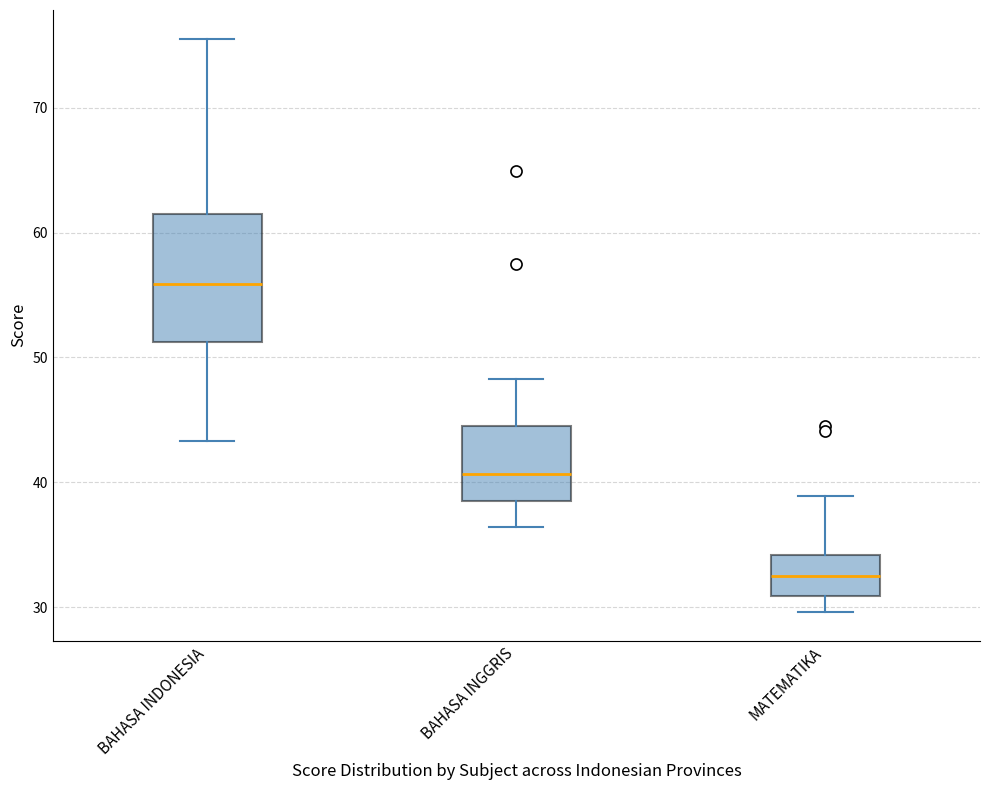

Which box has the highest median line?

BAHASA INDONESIA